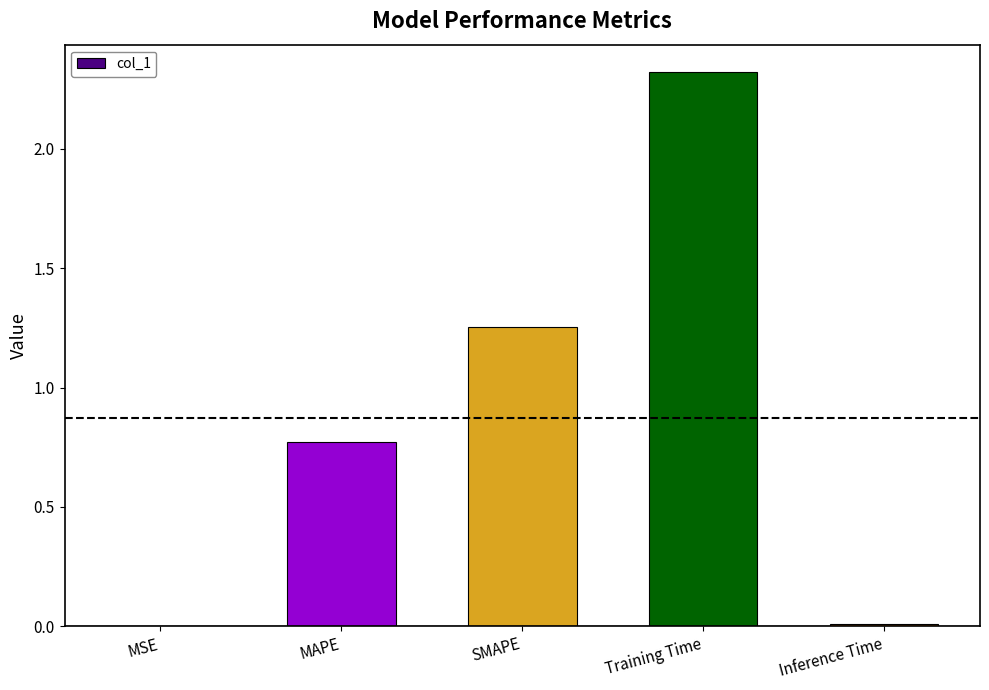

Count the number of categories in the chart.

5